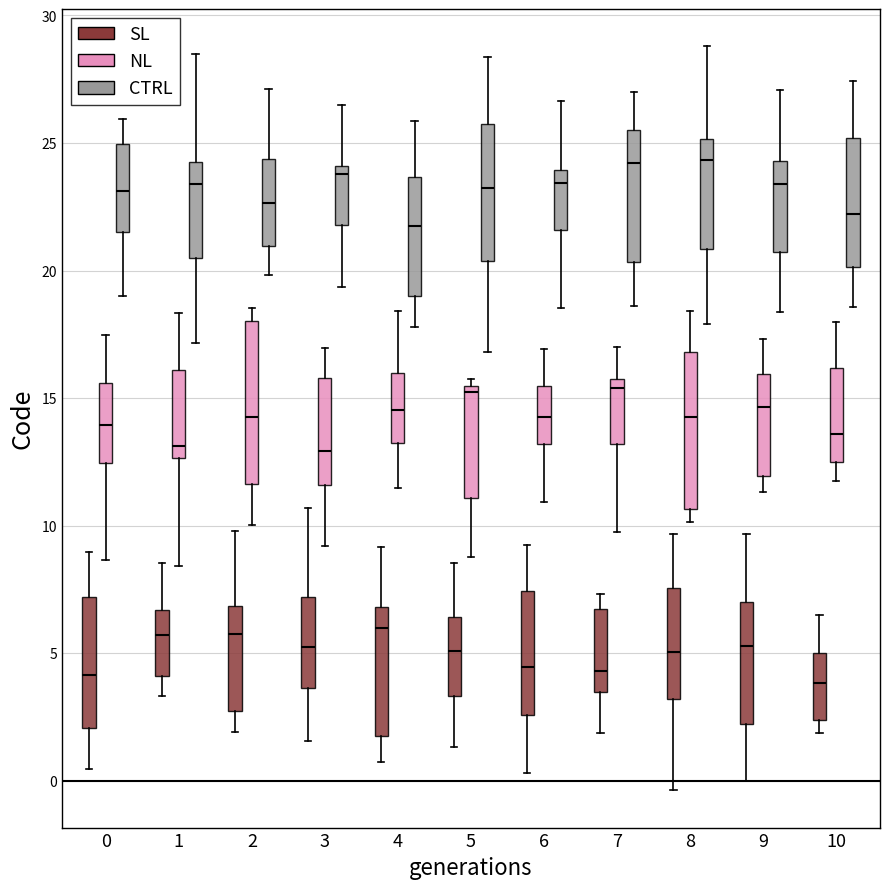

Reading left to right, transcribe this box plot: for each box, give where its median line is, the range the box spans, and where its two whiskers end, as read against the y-axis. The values are not printed on the chart, so give them approximately, as read against the axis.

0 (SL): median 4.0, box 2.0 to 7.0, whiskers 0.5 to 9.0
0 (NL): median 14.0, box 12.5 to 15.5, whiskers 8.5 to 17.5
0 (CTRL): median 23.0, box 21.5 to 25.0, whiskers 19.0 to 26.0
1 (SL): median 5.5, box 4.0 to 6.5, whiskers 3.5 to 8.5
1 (NL): median 13.0, box 12.5 to 16.0, whiskers 8.5 to 18.5
1 (CTRL): median 23.5, box 20.5 to 24.5, whiskers 17.0 to 28.5
2 (SL): median 6.0, box 2.5 to 7.0, whiskers 2.0 to 10.0
2 (NL): median 14.5, box 11.5 to 18.0, whiskers 10.0 to 18.5
2 (CTRL): median 22.5, box 21.0 to 24.5, whiskers 20.0 to 27.0
3 (SL): median 5.0, box 3.5 to 7.0, whiskers 1.5 to 10.5
3 (NL): median 13.0, box 11.5 to 16.0, whiskers 9.0 to 17.0
3 (CTRL): median 24.0 (just below the box's upper edge), box 22.0 to 24.0, whiskers 19.5 to 26.5
4 (SL): median 6.0, box 2.0 to 7.0, whiskers 0.5 to 9.0
4 (NL): median 14.5, box 13.5 to 16.0, whiskers 11.5 to 18.5
4 (CTRL): median 22.0, box 19.0 to 23.5, whiskers 18.0 to 26.0
5 (SL): median 5.0, box 3.5 to 6.5, whiskers 1.5 to 8.5
5 (NL): median 15.0, box 11.0 to 15.5, whiskers 9.0 to 16.0
5 (CTRL): median 23.0, box 20.5 to 26.0, whiskers 17.0 to 28.5
6 (SL): median 4.5, box 2.5 to 7.5, whiskers 0.5 to 9.0
6 (NL): median 14.5, box 13.0 to 15.5, whiskers 11.0 to 17.0
6 (CTRL): median 23.5, box 21.5 to 24.0, whiskers 18.5 to 26.5
7 (SL): median 4.5, box 3.5 to 6.5, whiskers 2.0 to 7.5
7 (NL): median 15.5, box 13.0 to 16.0, whiskers 10.0 to 17.0
7 (CTRL): median 24.0, box 20.5 to 25.5, whiskers 18.5 to 27.0
8 (SL): median 5.0, box 3.0 to 7.5, whiskers -0.5 to 9.5
8 (NL): median 14.5, box 10.5 to 17.0, whiskers 10.0 to 18.5
8 (CTRL): median 24.5, box 21.0 to 25.0, whiskers 18.0 to 29.0
9 (SL): median 5.5, box 2.0 to 7.0, whiskers 0.0 to 9.5
9 (NL): median 14.5, box 12.0 to 16.0, whiskers 11.5 to 17.5
9 (CTRL): median 23.5, box 20.5 to 24.5, whiskers 18.5 to 27.0
10 (SL): median 4.0, box 2.5 to 5.0, whiskers 2.0 to 6.5
10 (NL): median 13.5, box 12.5 to 16.0, whiskers 11.5 to 18.0
10 (CTRL): median 22.0, box 20.0 to 25.0, whiskers 18.5 to 27.5